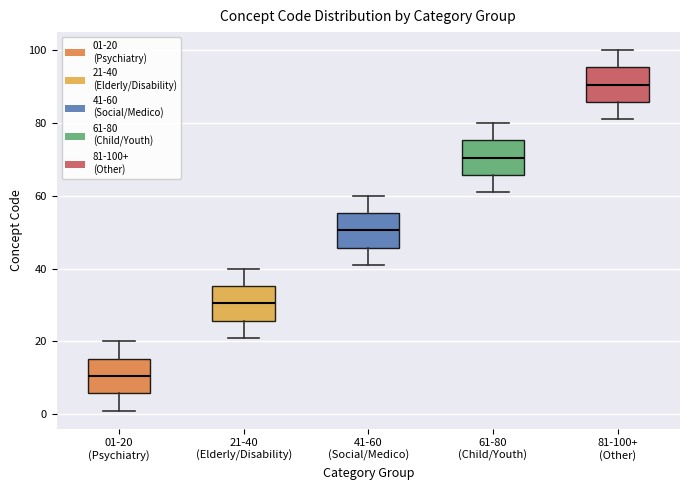

Reading left to right, transcribe this box plot: for each box, give where its median line is, the range the box spans, and where its two whiskers end, as read against the y-axis. The values are not printed on the chart, so give them approximately, as read against the axis.

01-20 (Psychiatry): median 10, box 6 to 16, whiskers 2 to 20
21-40 (Elderly/Disability): median 30, box 26 to 36, whiskers 22 to 40
41-60 (Social/Medico): median 50, box 46 to 56, whiskers 42 to 60
61-80 (Child/Youth): median 70, box 66 to 76, whiskers 62 to 80
81-100+ (Other): median 90, box 86 to 96, whiskers 82 to 100